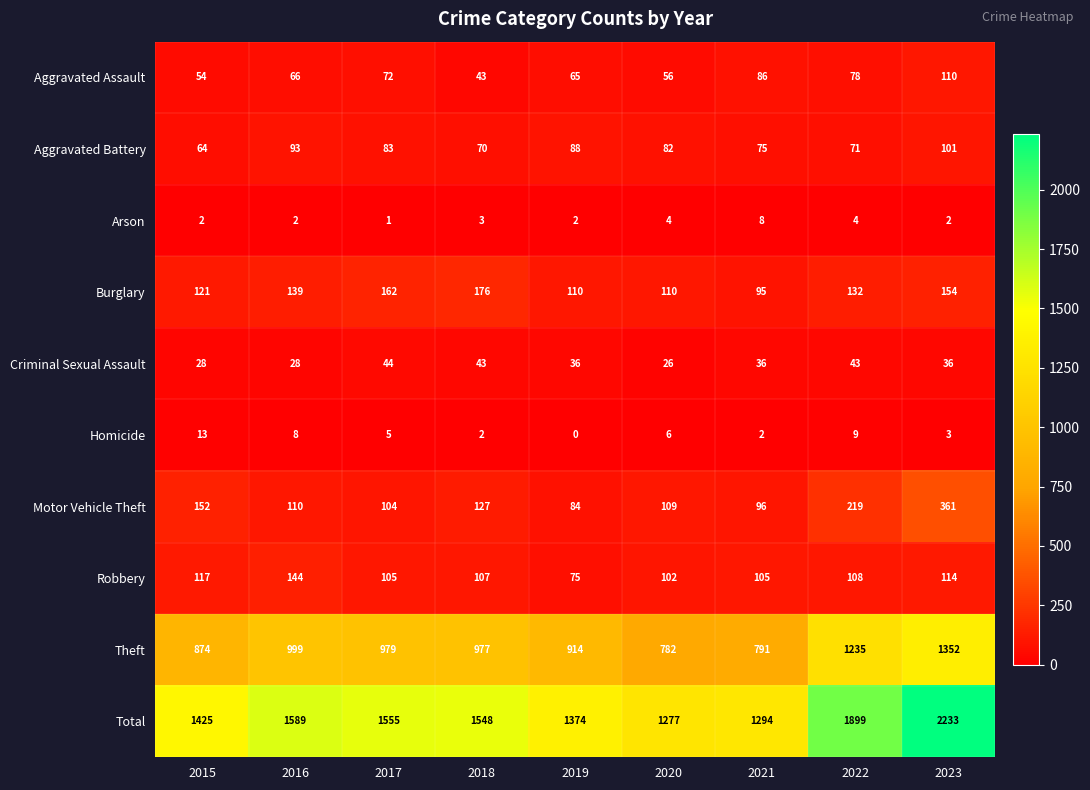

Which series changed the most between 2018 and 2021?

Total